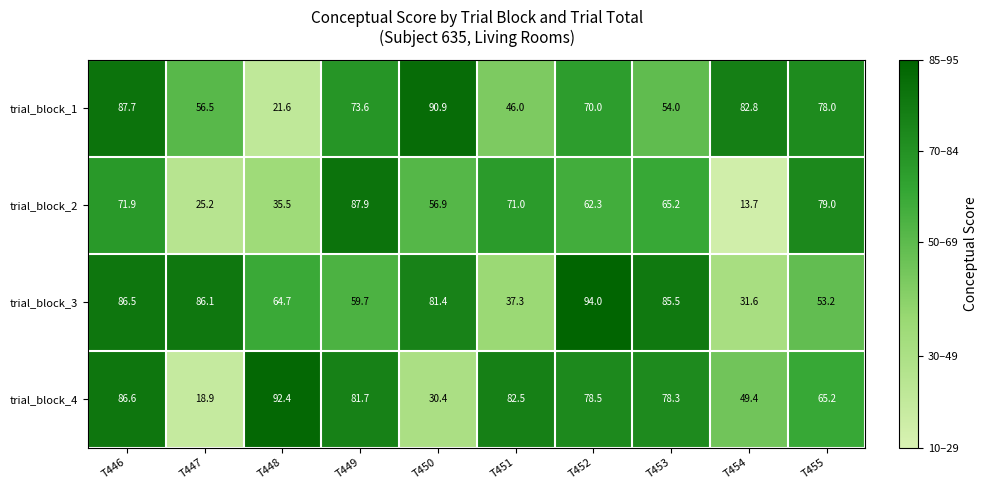

What value does the trial_block_1 series have at T454?

82.8